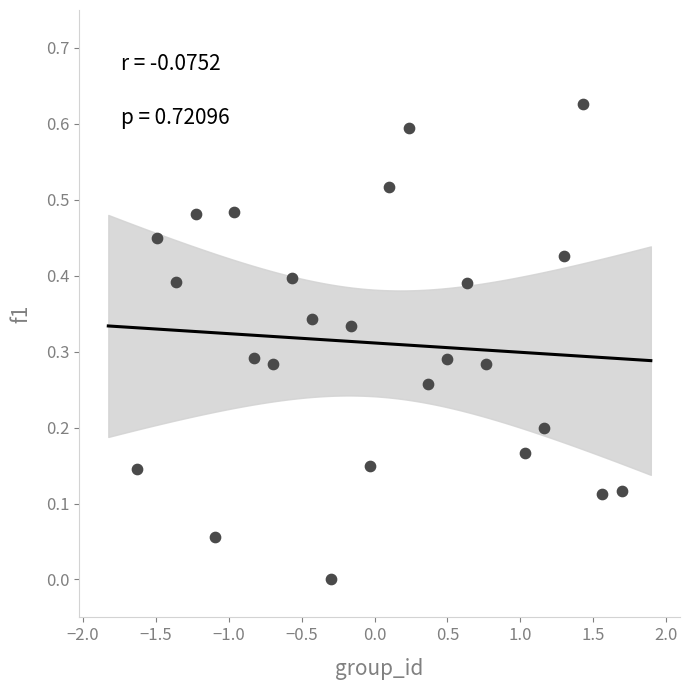

What is the range of X values (max minus min)?

3.3